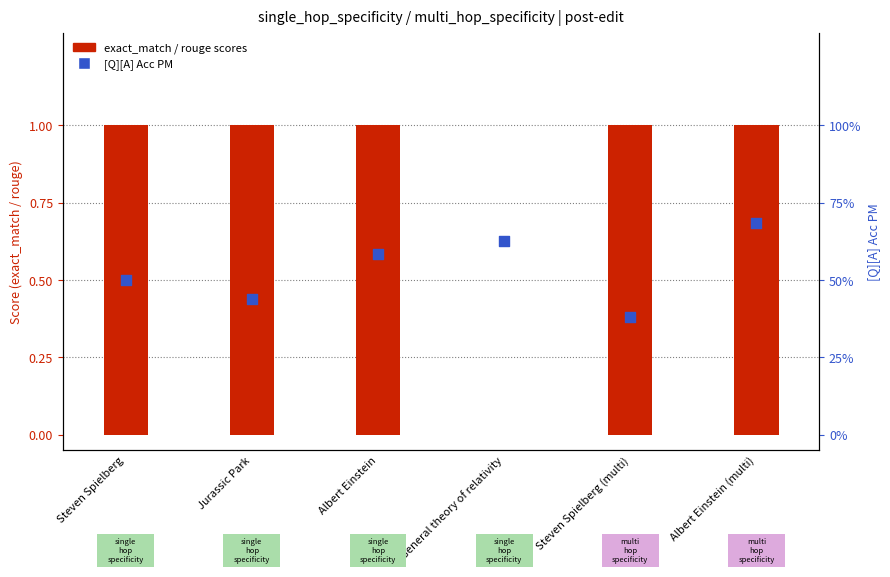

Which series has the largest total across all categories?

exact_match / rouge scores